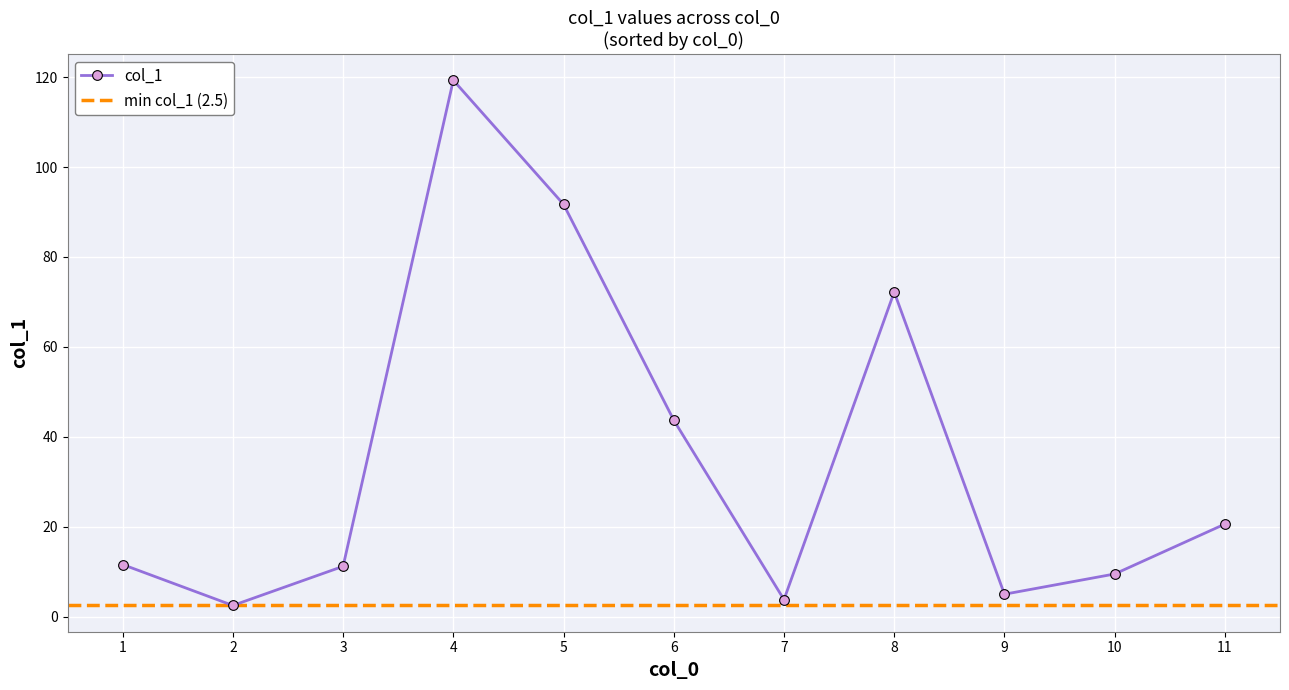

What is the value of the col_1 point at the 9th from the left?

5.0